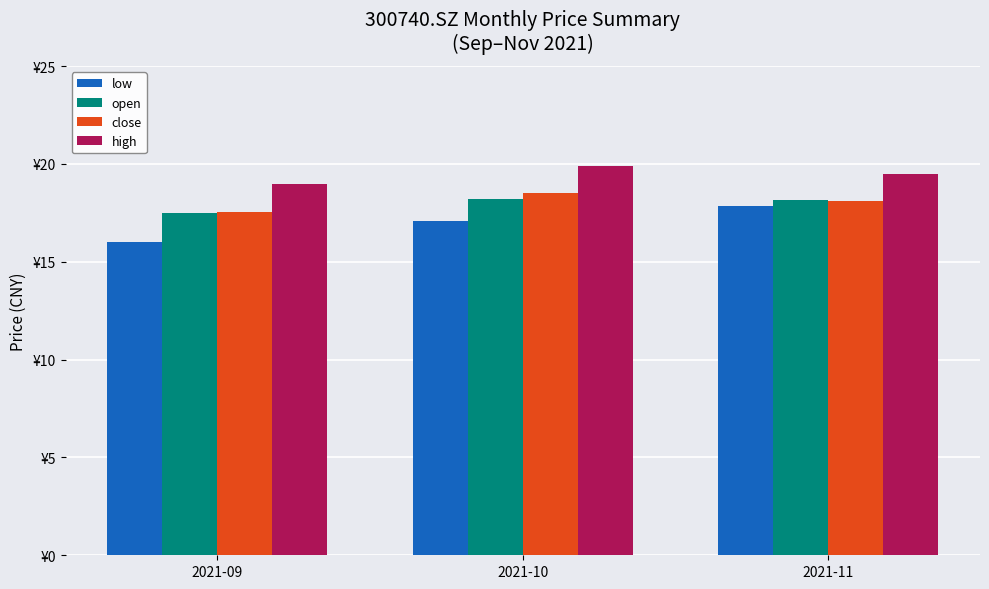

Reading right to left, what are all the values shown in this chart?

low: 2021-11=17.8	2021-10=17.1	2021-09=16.0
open: 2021-11=18.1	2021-10=18.2	2021-09=17.5
close: 2021-11=18.1	2021-10=18.5	2021-09=17.5
high: 2021-11=19.5	2021-10=19.9	2021-09=18.9